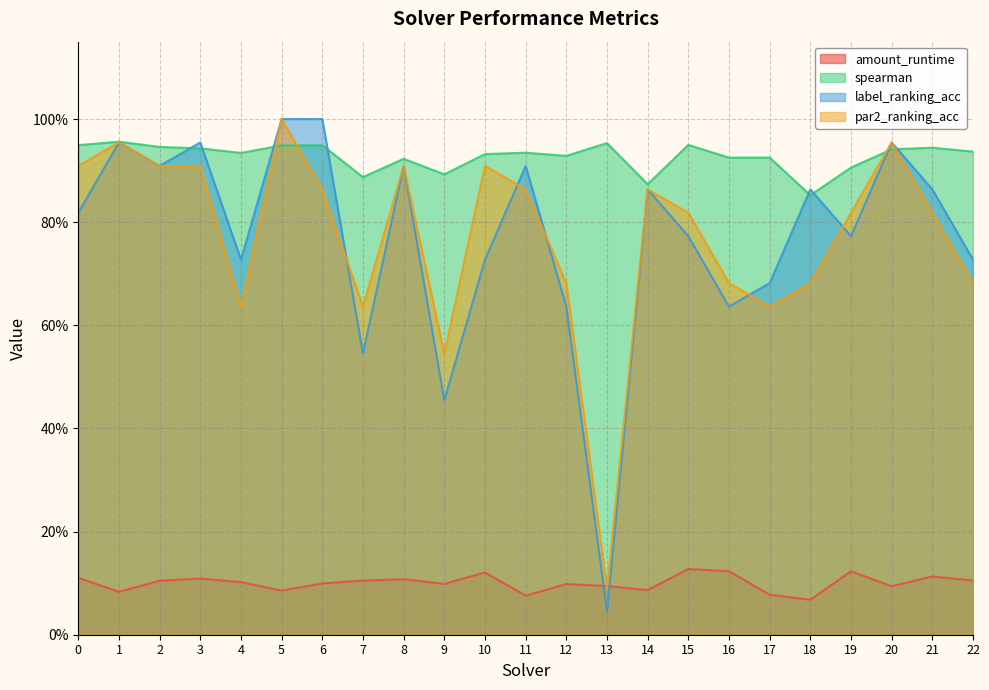

List the series in order of their peak value, highest first.

label_ranking_acc, par2_ranking_acc, spearman, amount_runtime